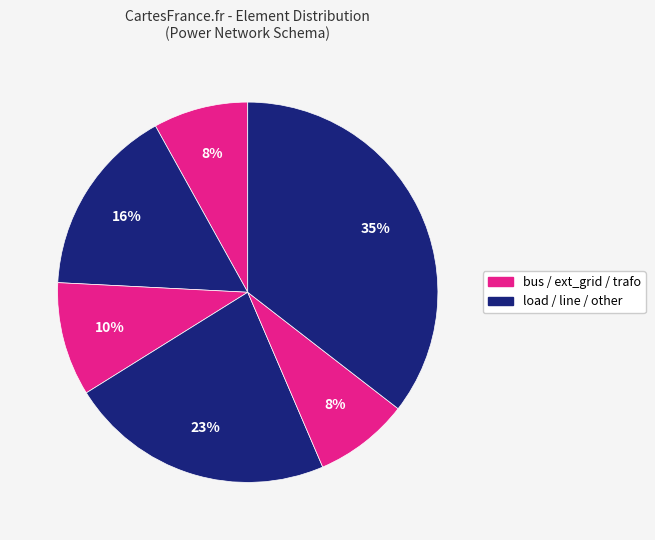

How many segments does this pie chart have?

6